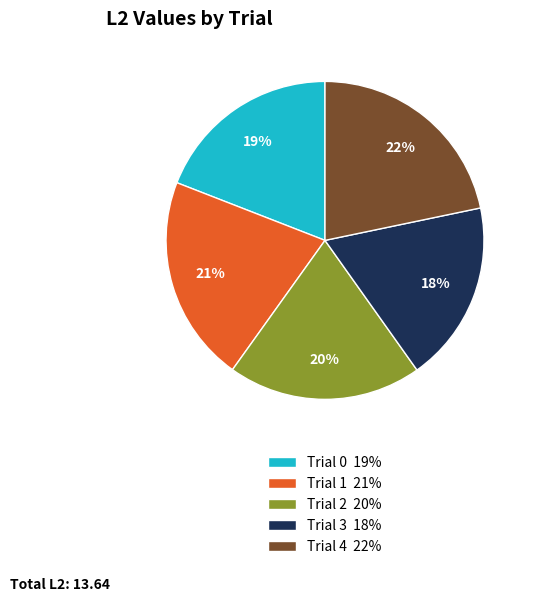

Which category has the biggest portion of the pie?

Trial 4